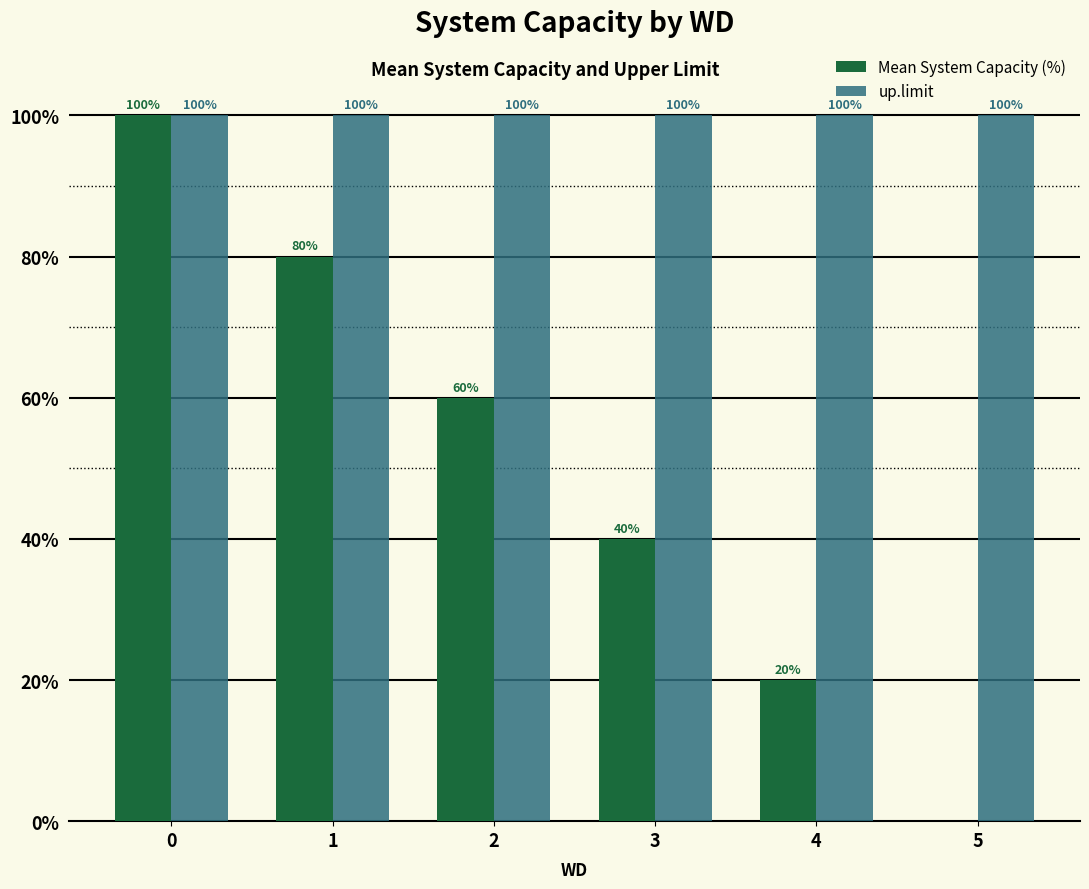

Is it true that Mean System Capacity (%) equals 14 at 4?

False